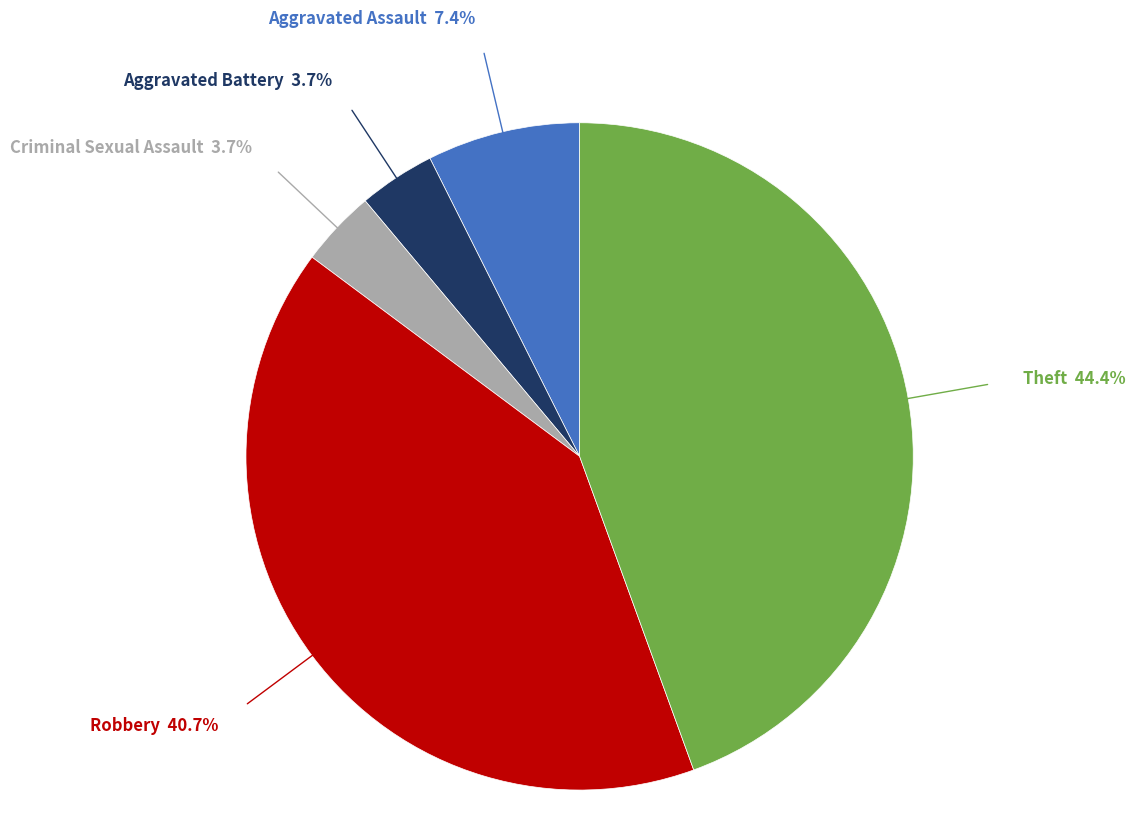

What percentage is the Aggravated Battery slice, to the nearest percent?

4%